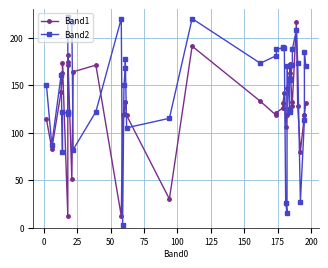

Reading right to left, extract all data points from this chart.

Band1: 131	119	118	80	128	216	132	128	172	163	159	147	119	106	142	131	126	121	118	133	191	30	118	132	132	120	118	12	171	164	51	182	174	171	12	173	163	143	83	114
Band2: 170	185	113	27	173	208	188	171	155	125	122	170	15	26	189	190	189	188	181	173	220	115	105	177	168	150	3	220	122	82	216	222	122	122	120	122	79	161	87	150